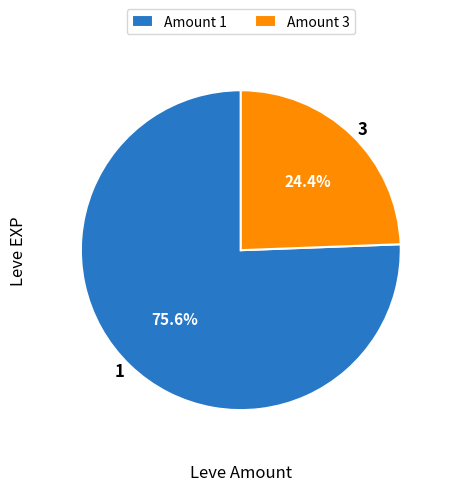

Is there any slice that represents more than half of the pie?

Yes